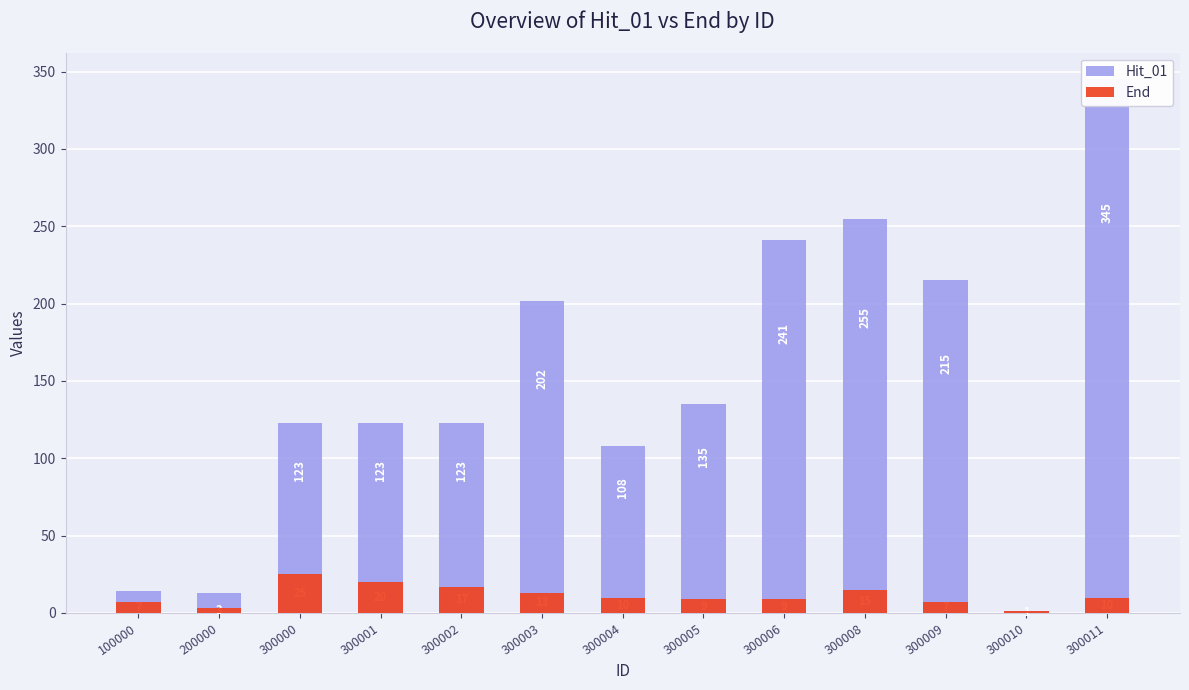

Is the value of End at 300004 greater than the value of Hit_01 at 100000?

No